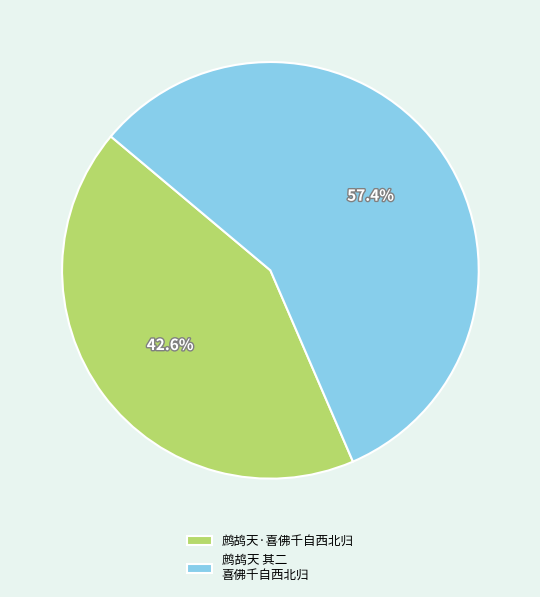

What is the ratio of the value at 鹧鸪天·喜佛千自西北归 to the value at 鹧鸪天 其二 喜佛千自西北归?

0.7